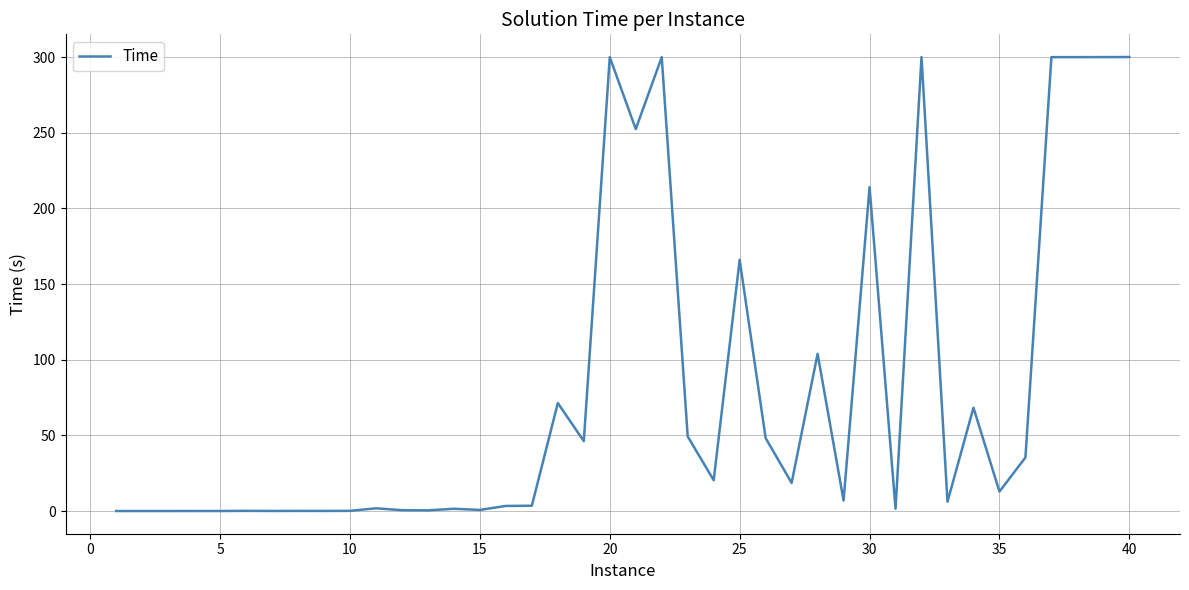

What is the greatest value displayed?

300.1